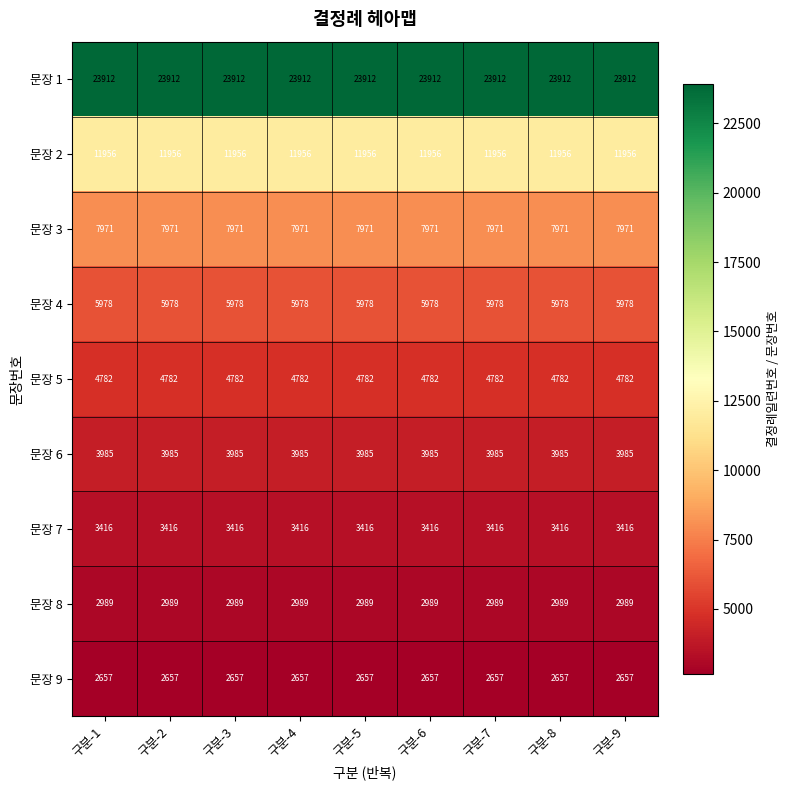

What is the difference between the highest and lowest values at 구분-6?

21255